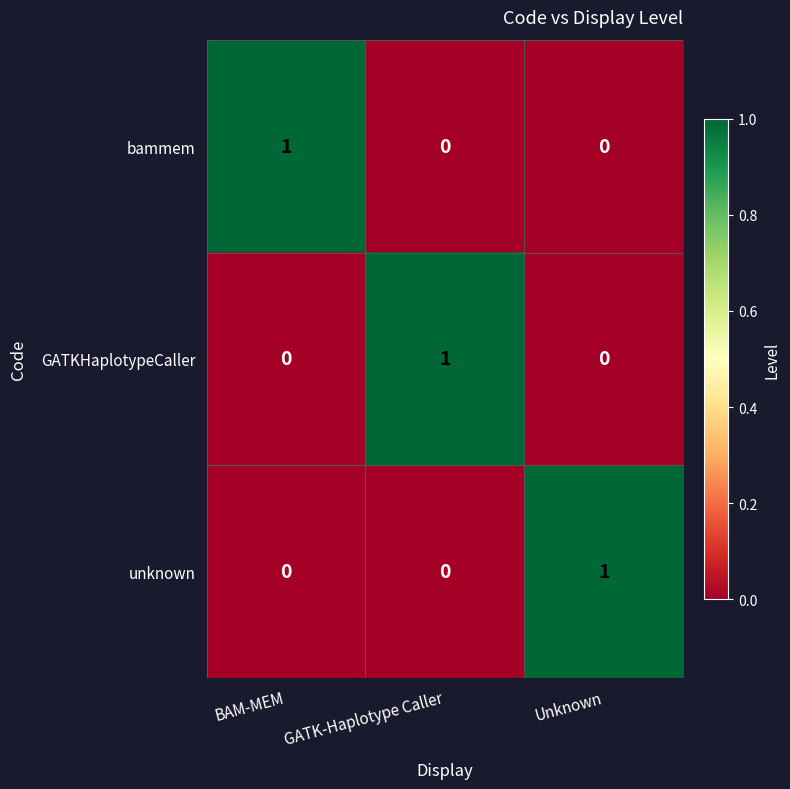

At how many categories does at least one series exceed 0?

3